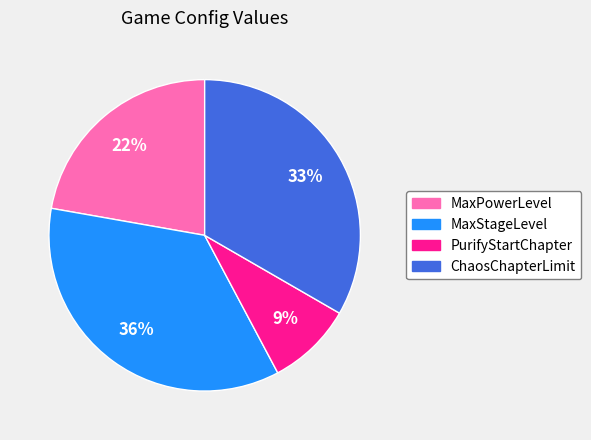

What is the ratio of the value at ChaosChapterLimit to the value at MaxPowerLevel?

1.5